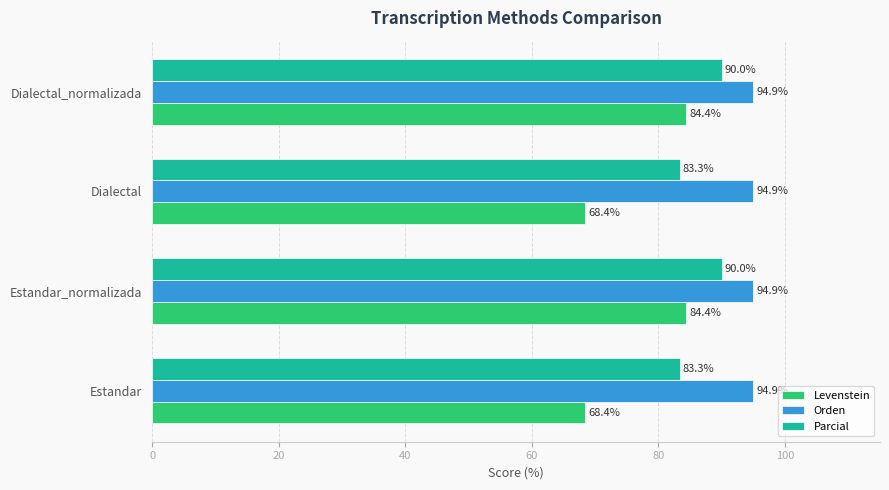

Is the value of Parcial at Estandar greater than the value of Levenstein at Dialectal?

Yes